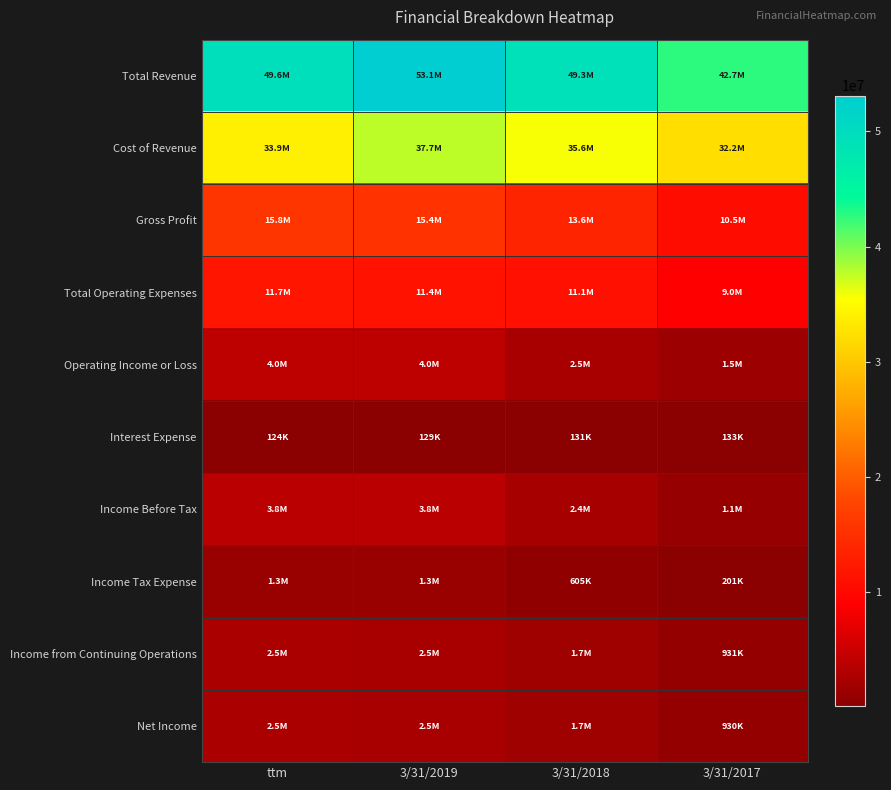

Reading left to right, transcribe all the data shown in this chart.

Total Revenue: ttm=49626000	3/31/2019=53090000	3/31/2018=49256000	3/31/2017=42737000
Cost of Revenue: ttm=33873000	3/31/2019=37698000	3/31/2018=35635000	3/31/2017=32240000
Gross Profit: ttm=15751000	3/31/2019=15391000	3/31/2018=13621000	3/31/2017=10496000
Total Operating Expenses: ttm=11717000	3/31/2019=11390000	3/31/2018=11123000	3/31/2017=8996000
Operating Income or Loss: ttm=4034000	3/31/2019=4001000	3/31/2018=2498000	3/31/2017=1501000
Interest Expense: ttm=124000	3/31/2019=129000	3/31/2018=131000	3/31/2017=133000
Income Before Tax: ttm=3836000	3/31/2019=3782000	3/31/2018=2352000	3/31/2017=1132000
Income Tax Expense: ttm=1331000	3/31/2019=1301000	3/31/2018=605000	3/31/2017=201000
Income from Continuing Operations: ttm=2505000	3/31/2019=2481000	3/31/2018=1747000	3/31/2017=931000
Net Income: ttm=2504000	3/31/2019=2480000	3/31/2018=1746000	3/31/2017=930000